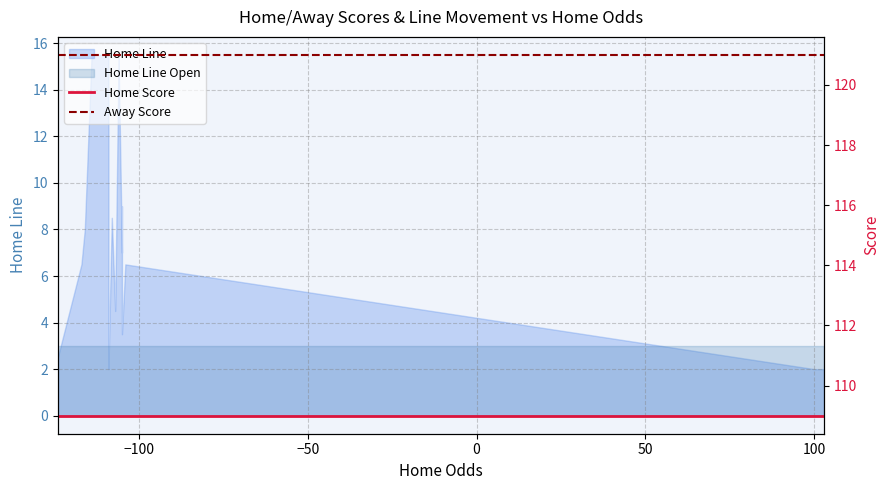

Is the value of Away Score at 12 greater than the value of Home Score at −100?

Yes